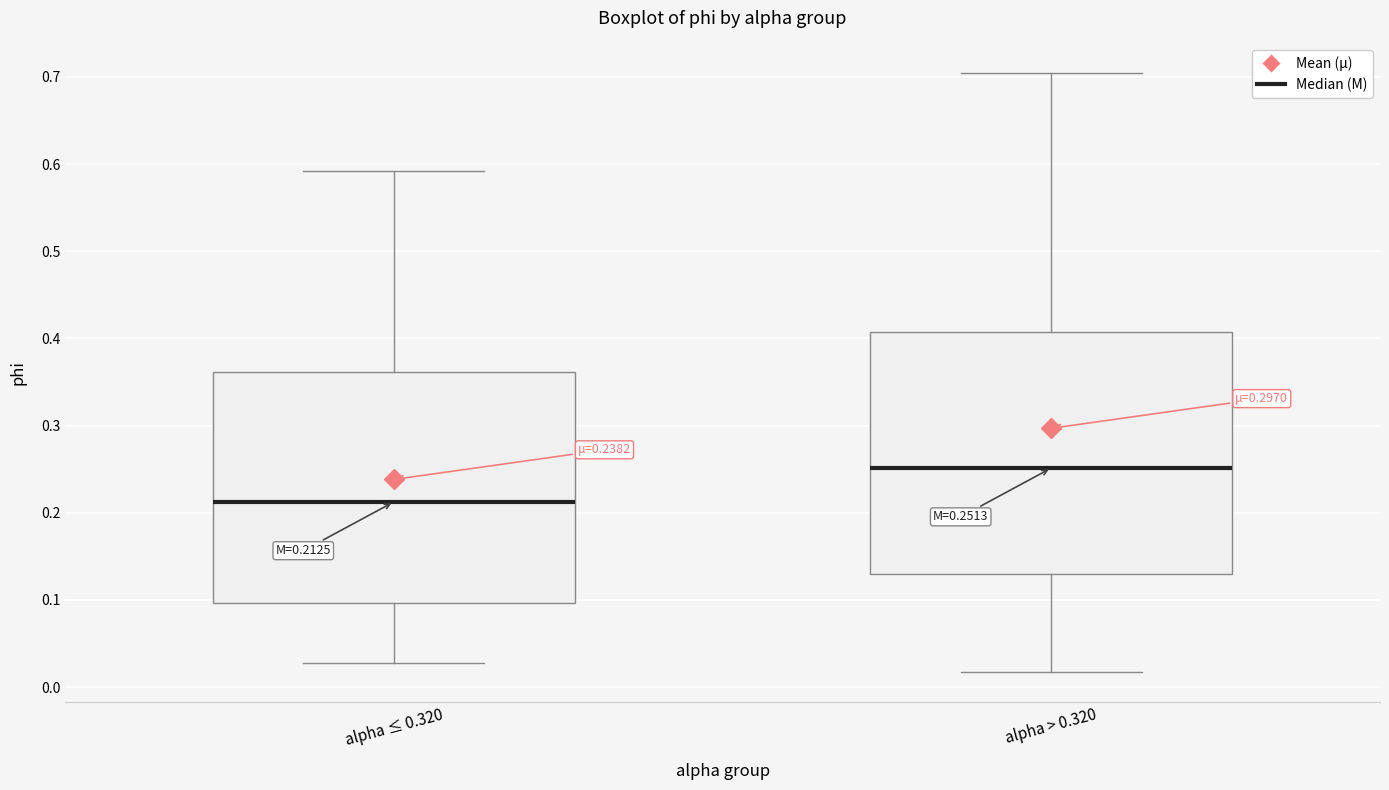

Which box is the tallest, from its lower edge to its upper edge?

alpha > 0.320